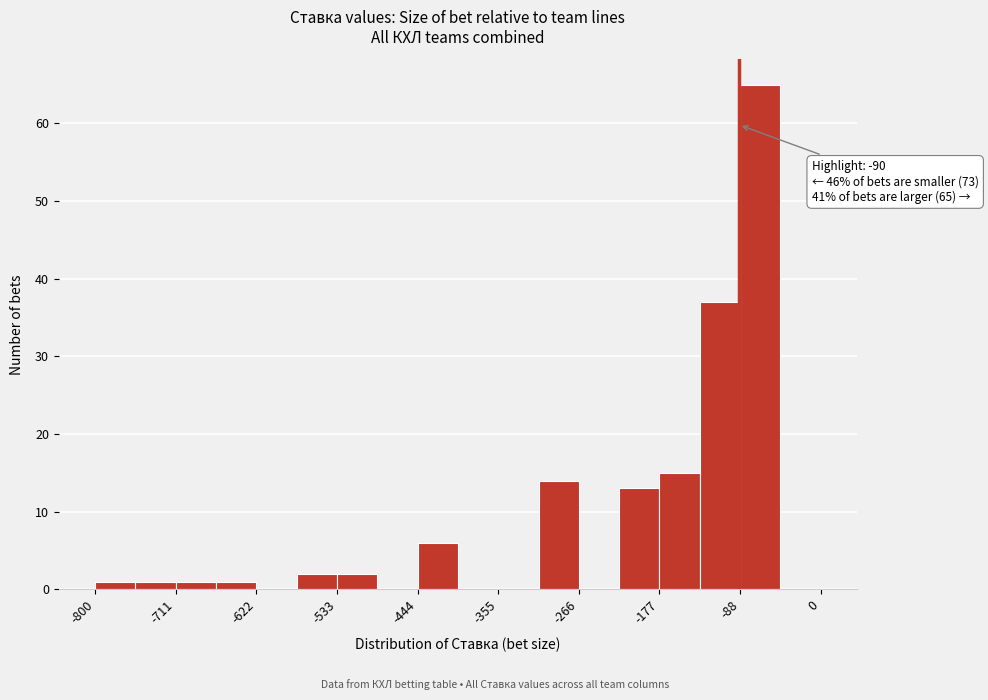

Over which range of the x-axis is the bar tallest?

-90 to -40